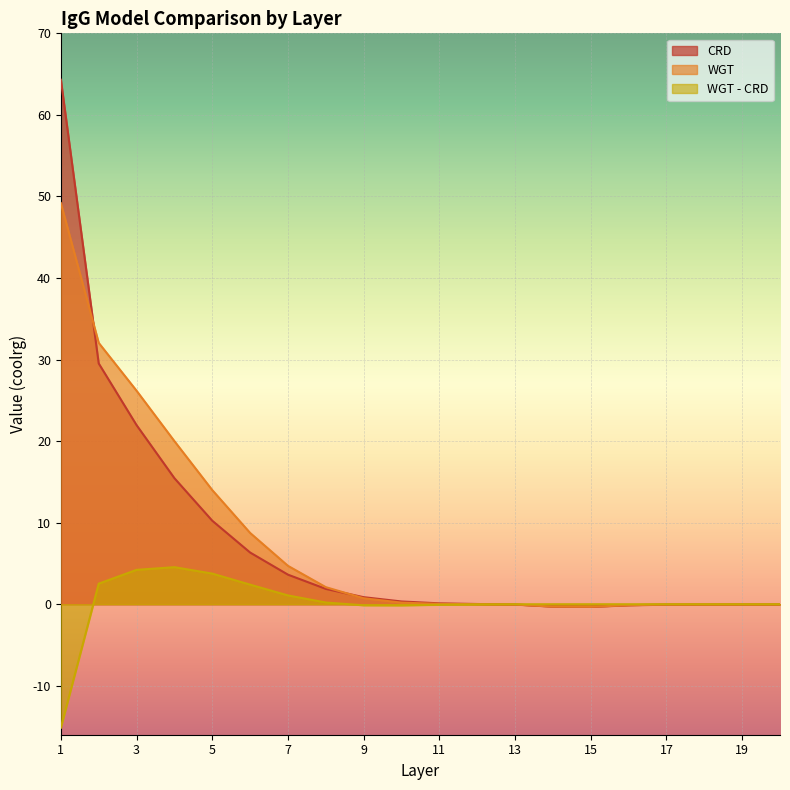

At which category is the sum across all series the highest?

1